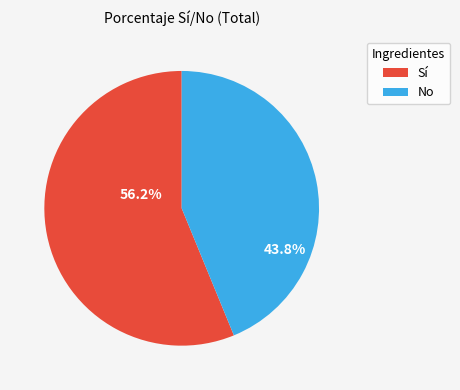

What is the largest slice in the pie chart?

Sí